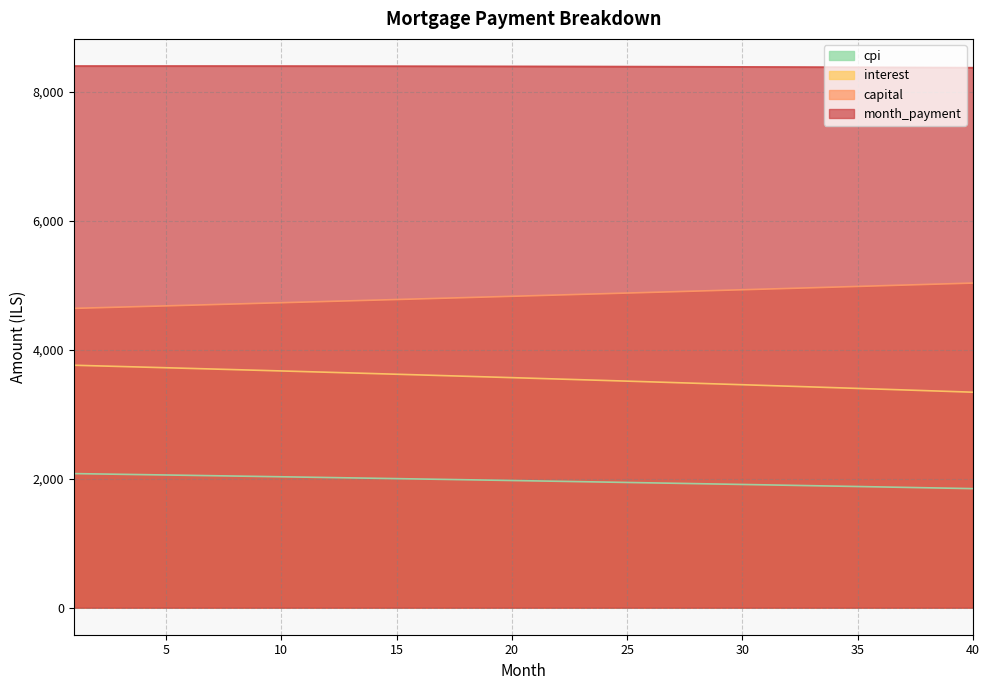

True or false: interest and capital cross at least once.

False